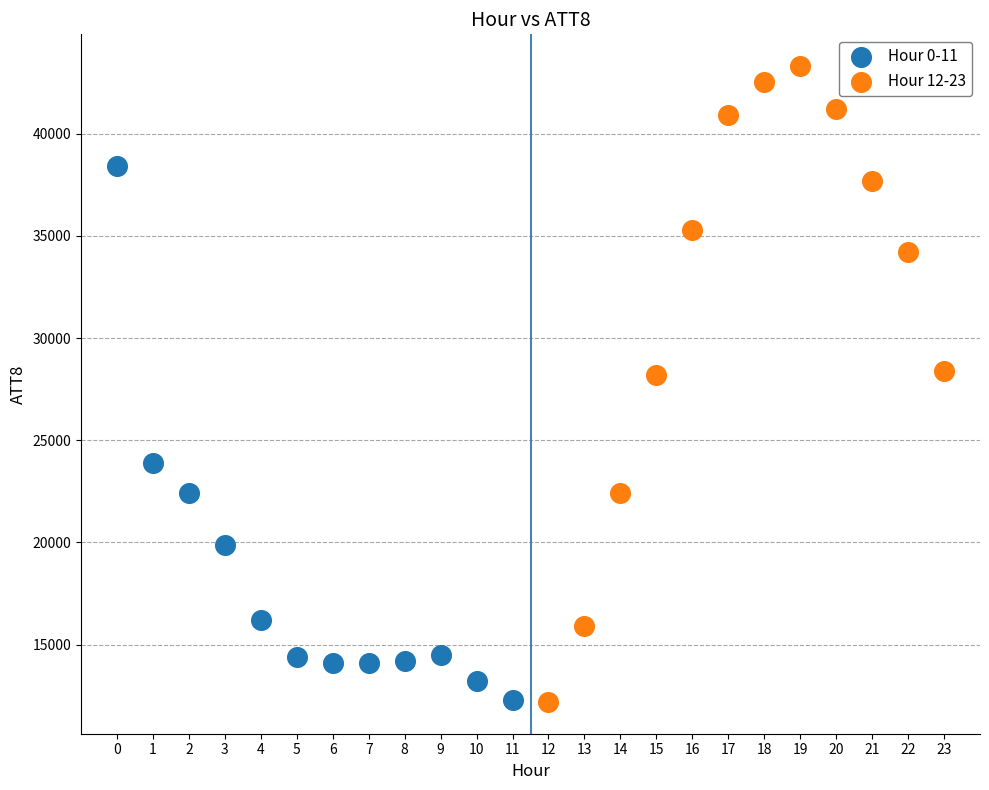

What are all the series names shown in the legend?

Hour 0-11, Hour 12-23